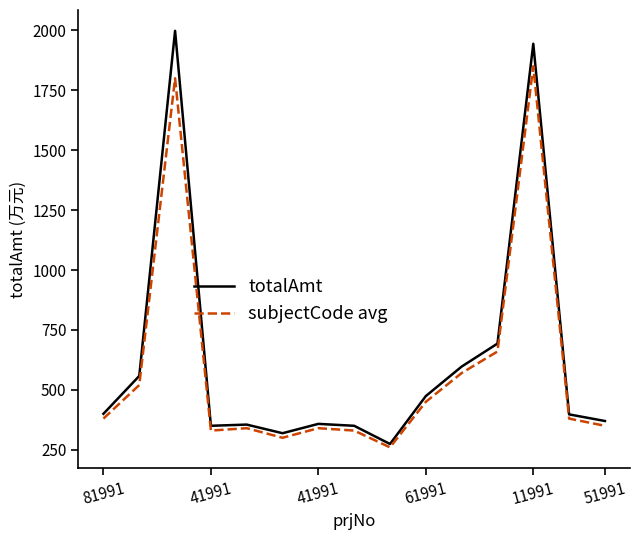

What is the highest value of the totalAmt series?

1998.0